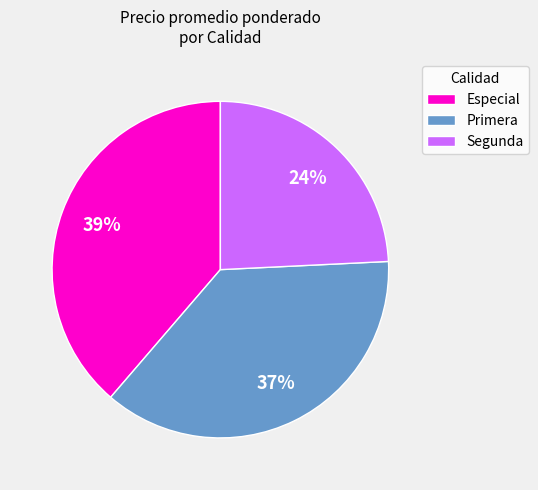

True or false: Especial accounts for 47% of the total.

False